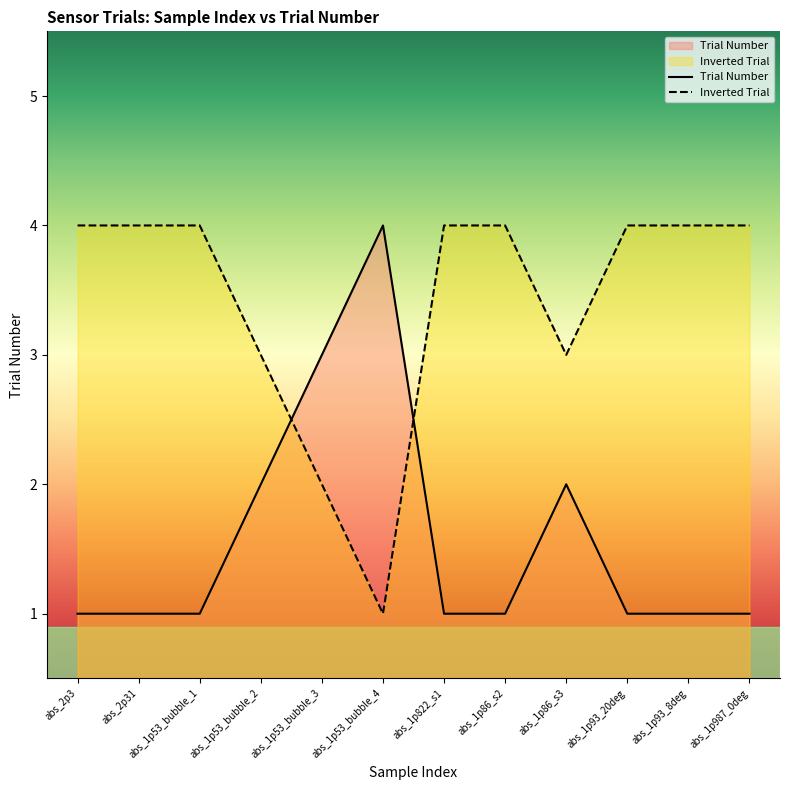

Is it true that the value at abs_2p3 is 4?

True